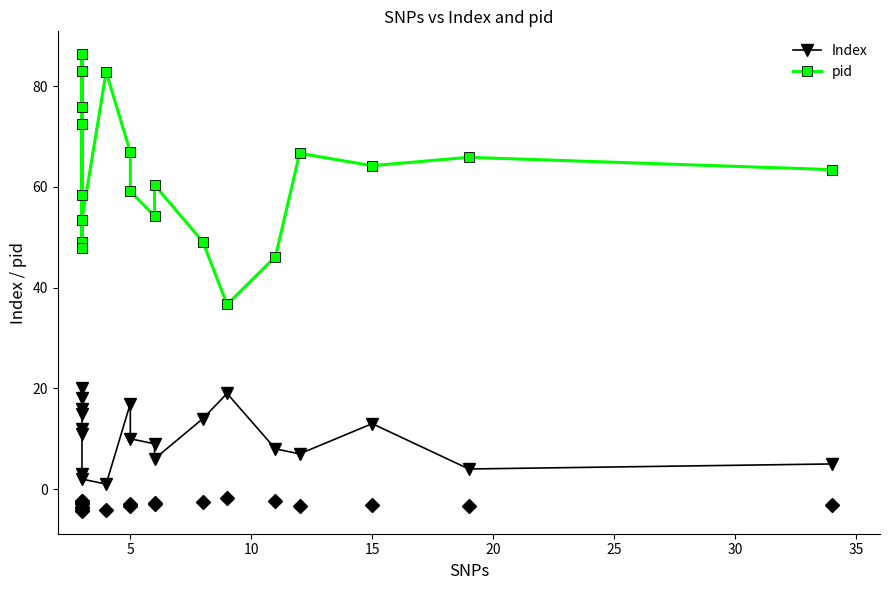

List the series in order of their peak value, lowest first.

Index, pid